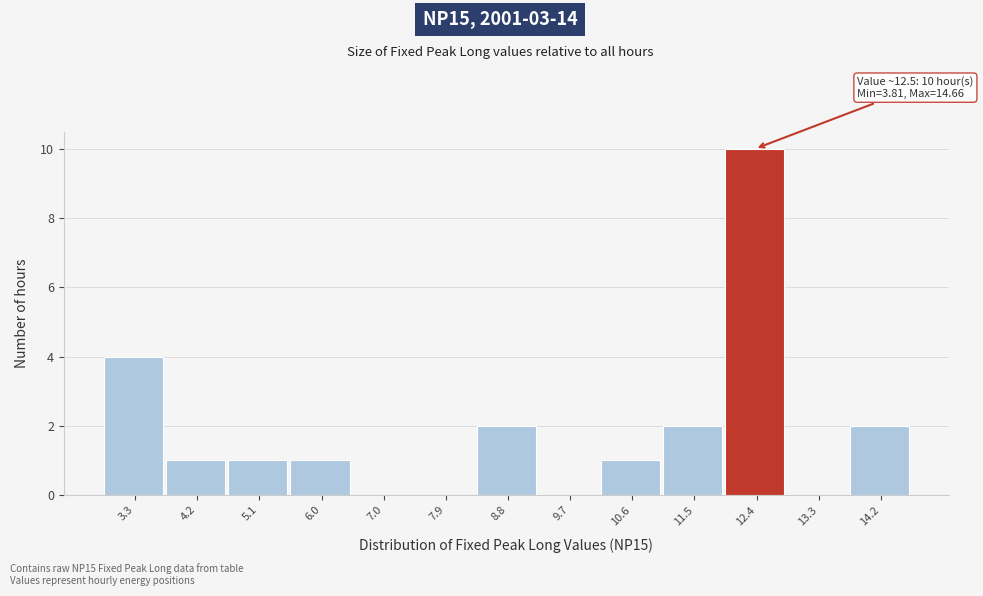

Reading left to right, what are all the values shown in this chart?

3.3=4	4.2=1	5.1=1	6.0=1	7.0=0	7.9=0	8.8=2	9.7=0	10.6=1	11.5=2	12.4=10	13.3=0	14.2=2